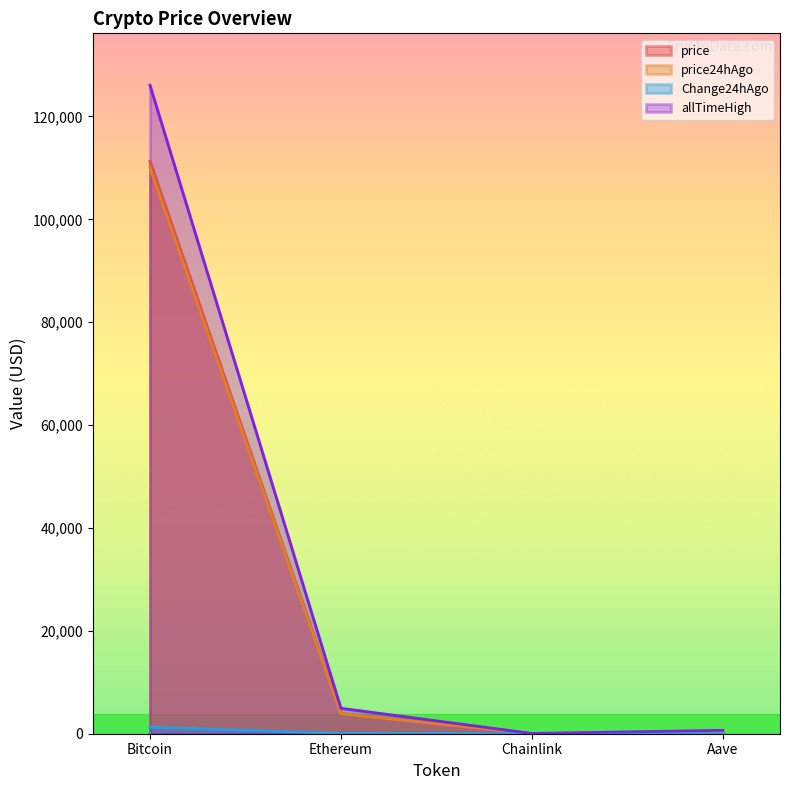

What is the label of the 3rd point from the left?

Chainlink